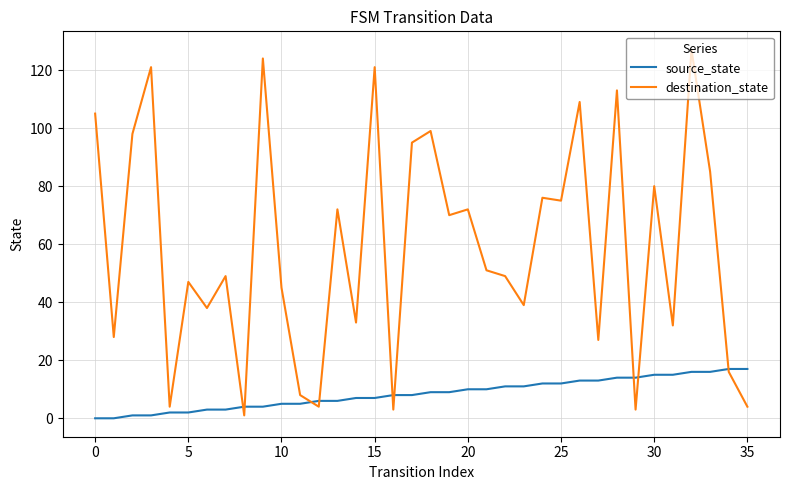

Which series has the largest total across all categories?

destination_state